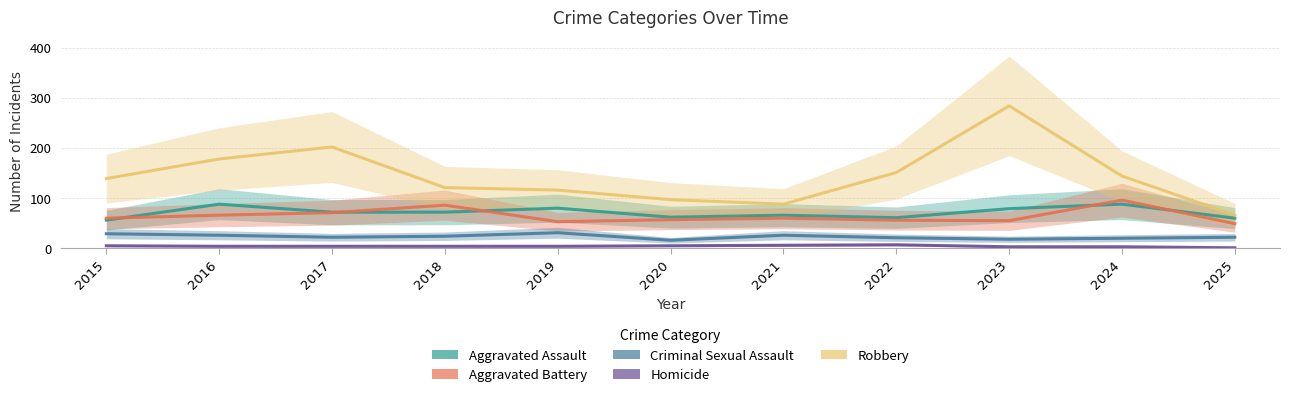

How many values in the Robbery series are below 139?

5